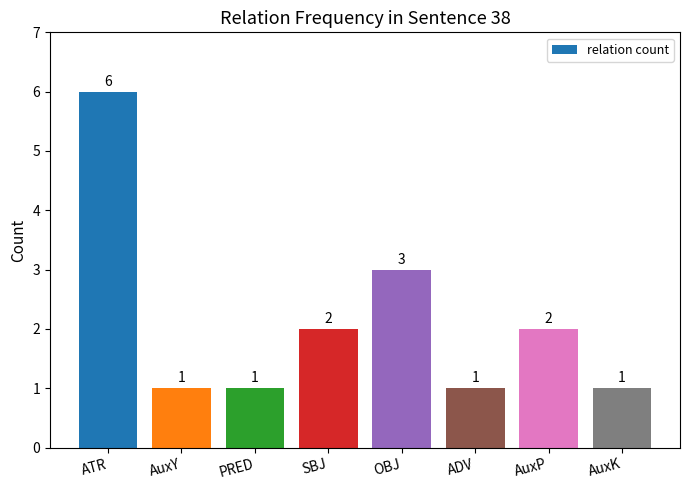

Does the chart contain stacked bars?

No